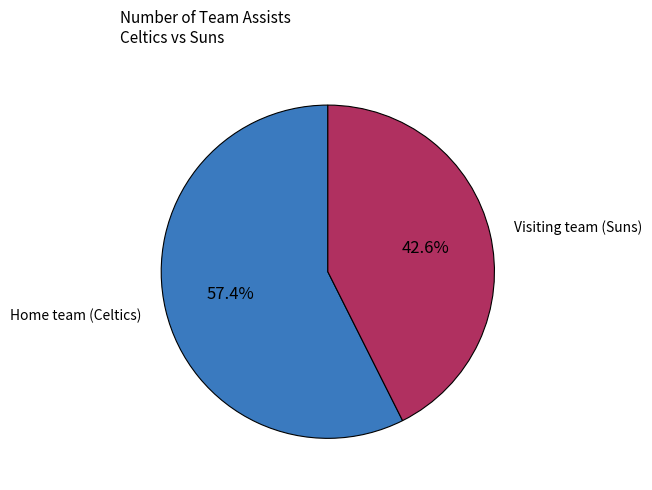

How many slices are in this pie chart?

2